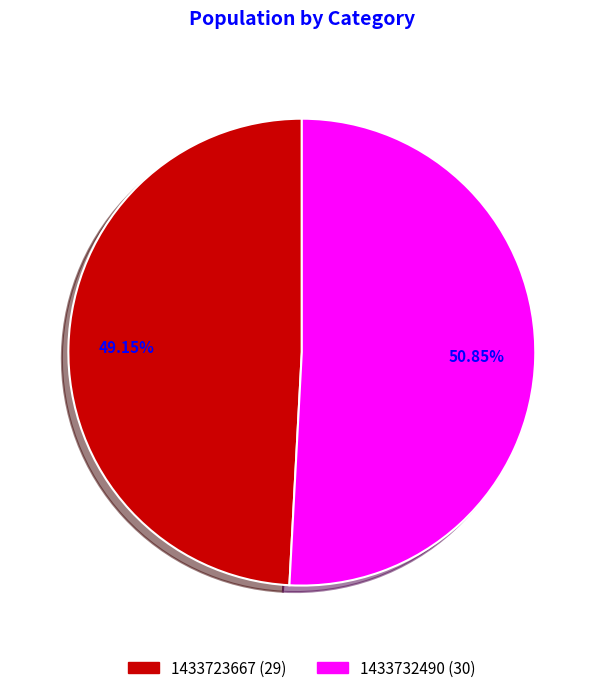

What is the majority slice?

1433732490